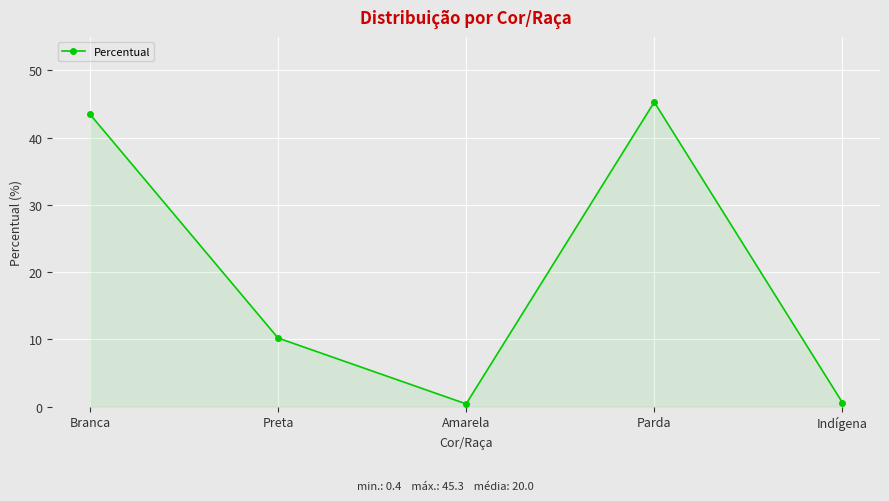

What is the label of the 3rd point from the left?

Amarela